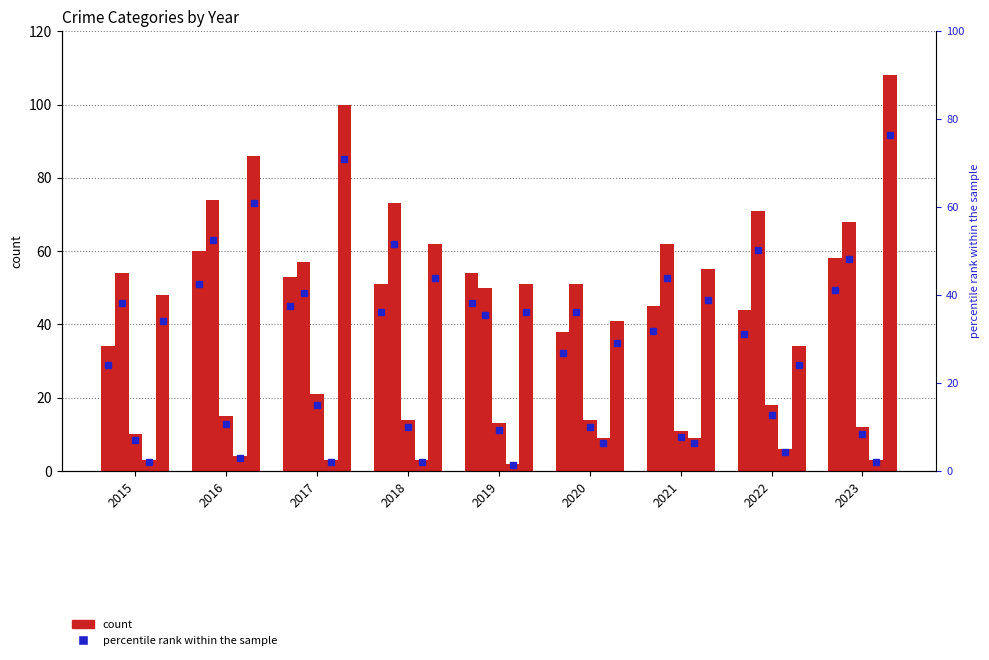

Does the chart contain stacked bars?

No